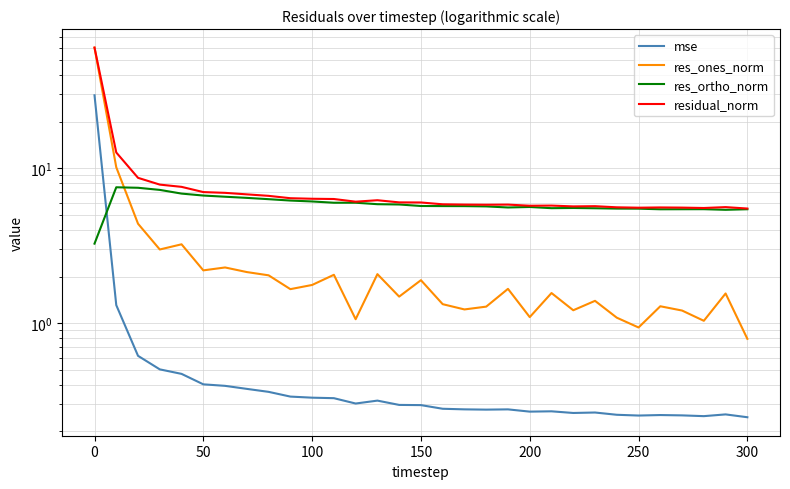

Rank the series by their average value, from highest to lowest.

residual_norm, res_ortho_norm, res_ones_norm, mse